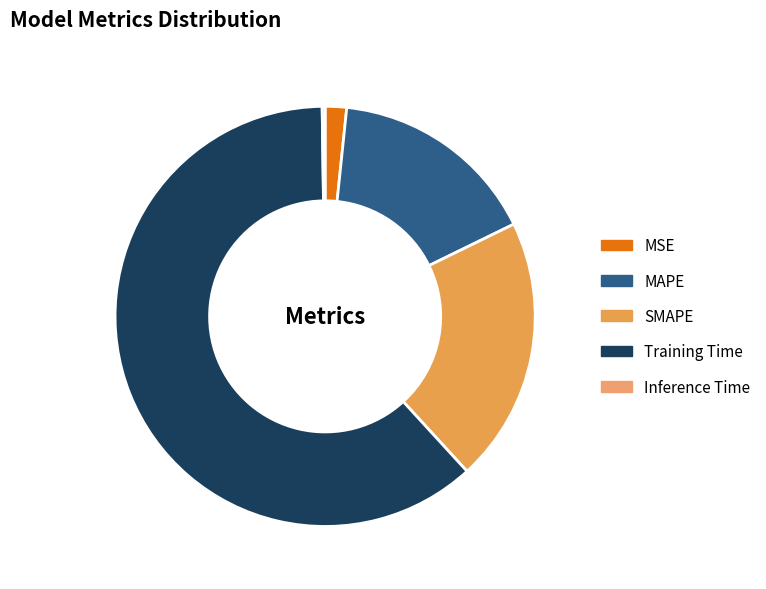

Do Training Time and Inference Time together represent more than half of the pie?

Yes